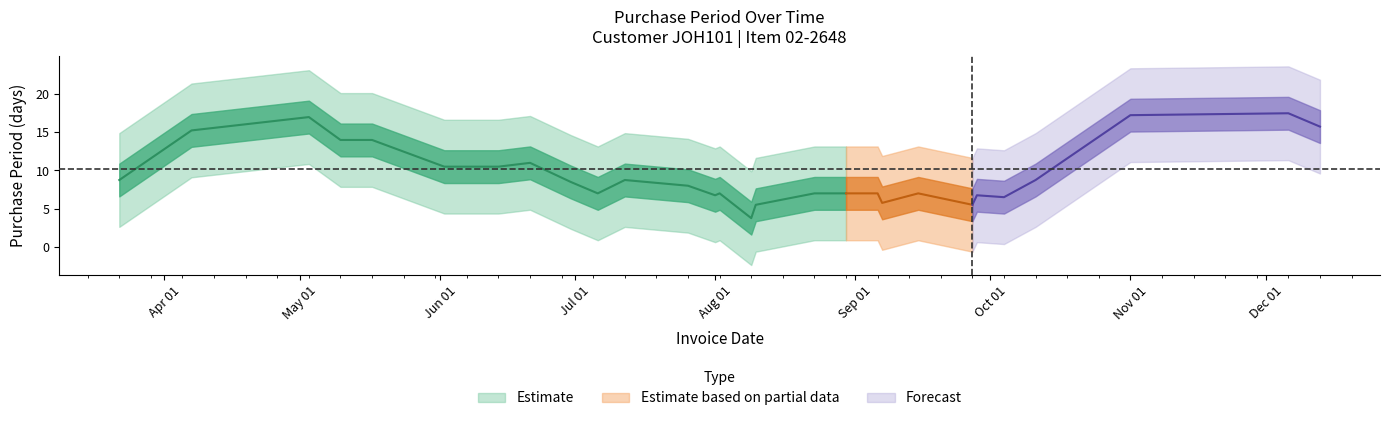

Which label corresponds to the smallest value in the chart?

2016-08-02